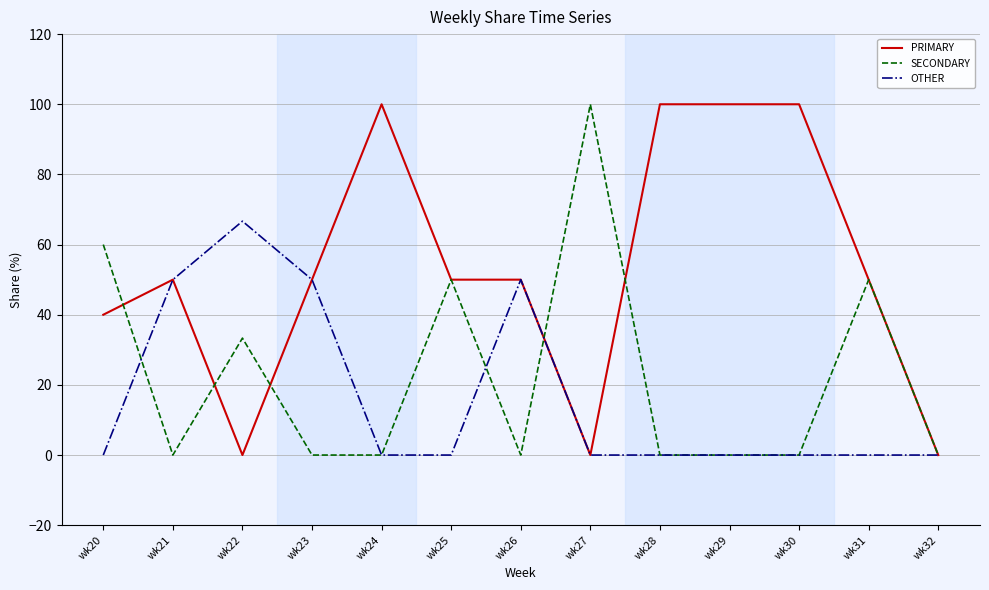

Between which two adjacent categories do SECONDARY and OTHER first intersect?

wk20 and wk21